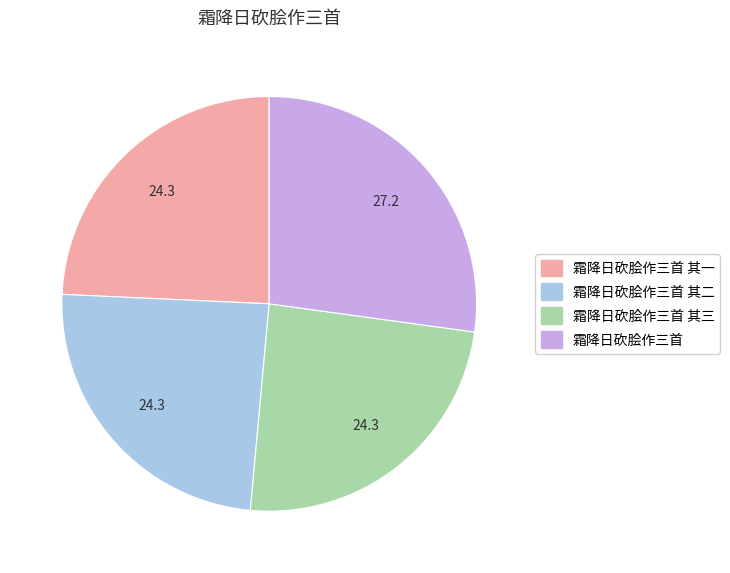

Does any single category account for the majority?

No